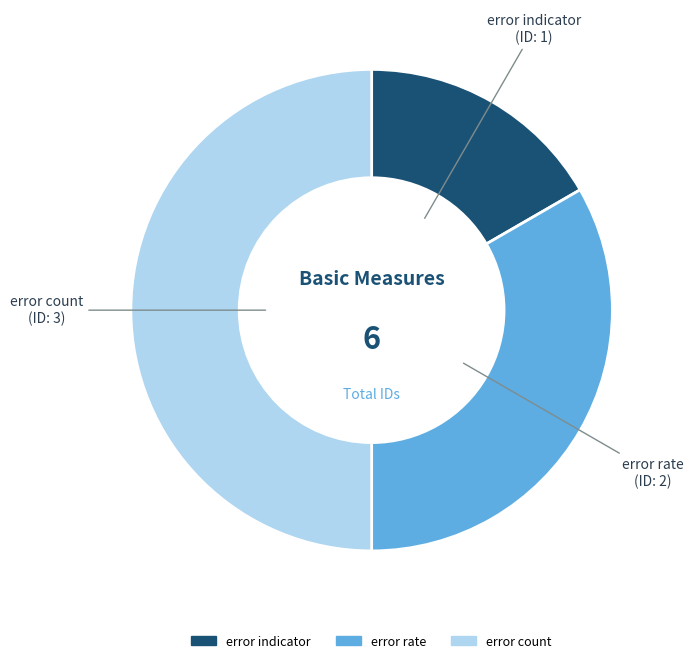

Which slice is the smallest?

error indicator